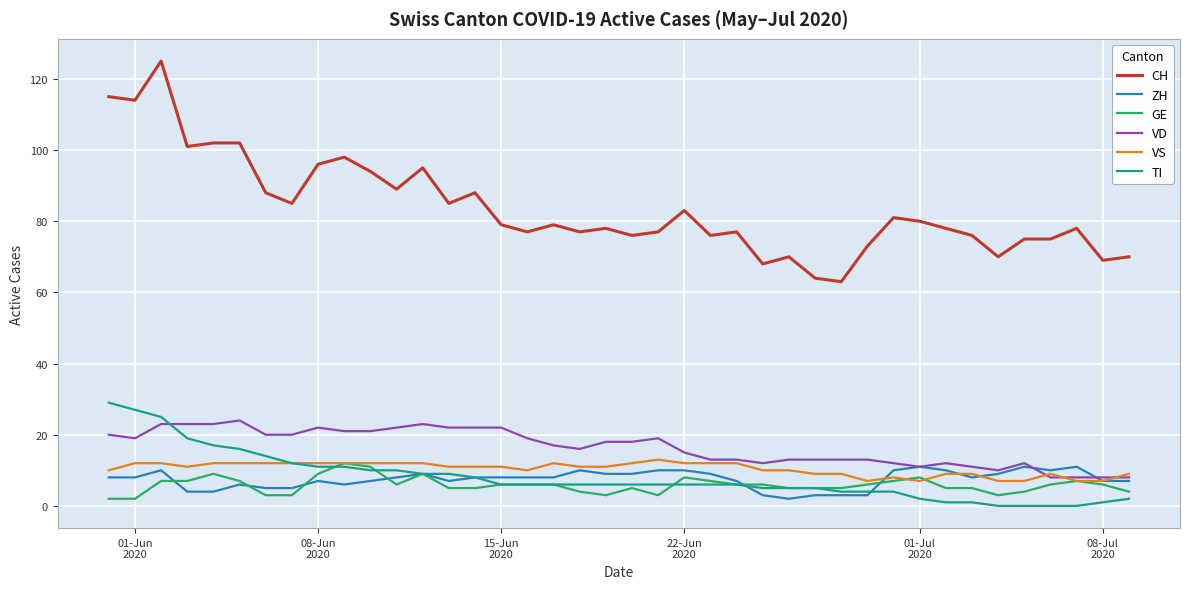

How many ZH values are between 6 and 10?

28